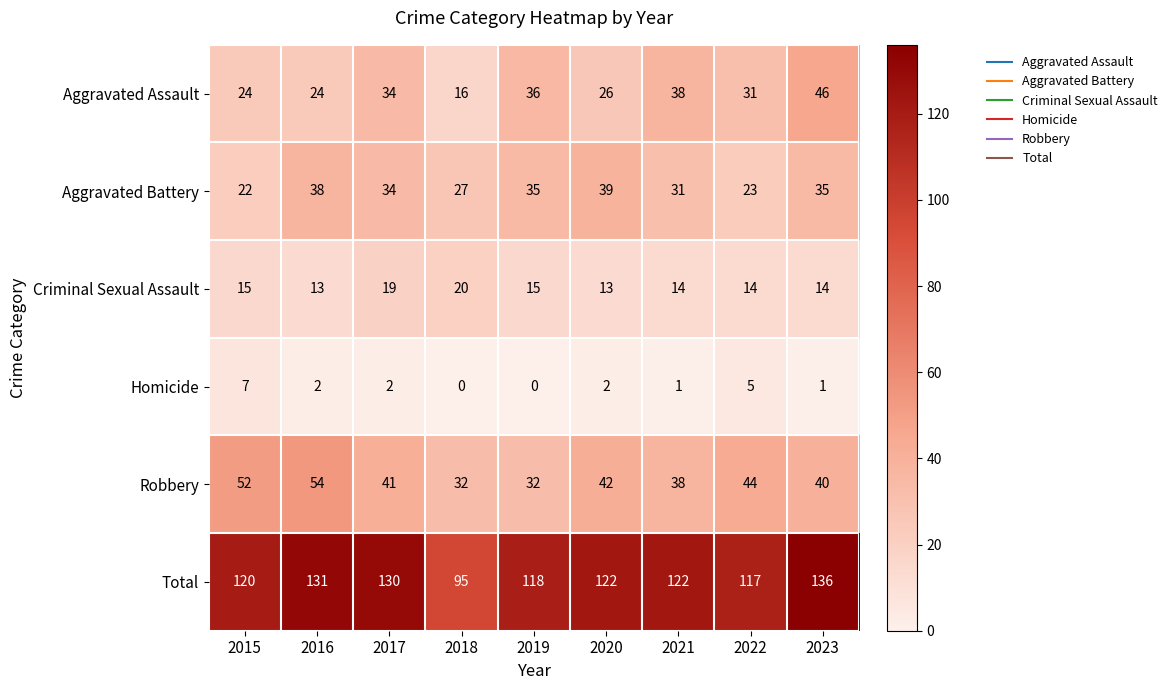

Count the number of data series in this chart.

6